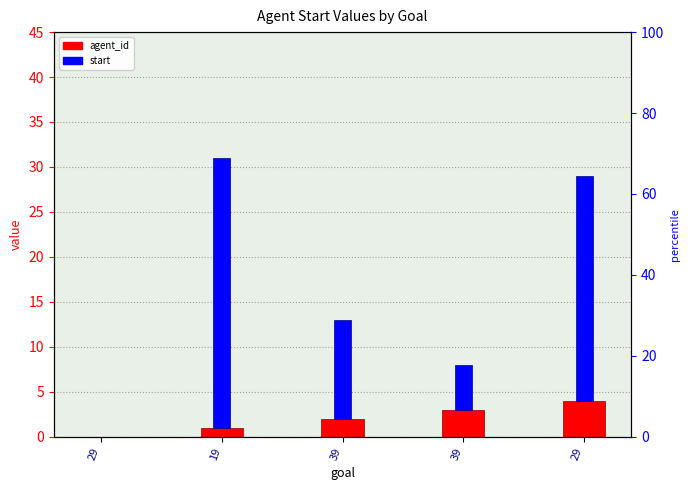

Reading right to left, what are all the values shown in this chart?

agent_id: 4	3	2	1	0
start: 25	5	11	30	0